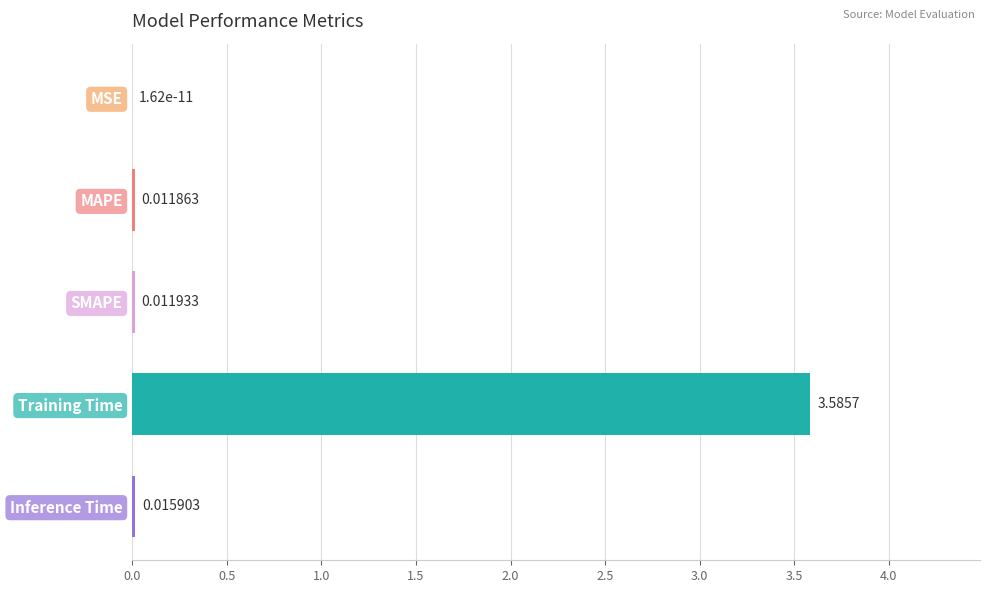

What is the sum of the values at Training Time and MSE?

3.6